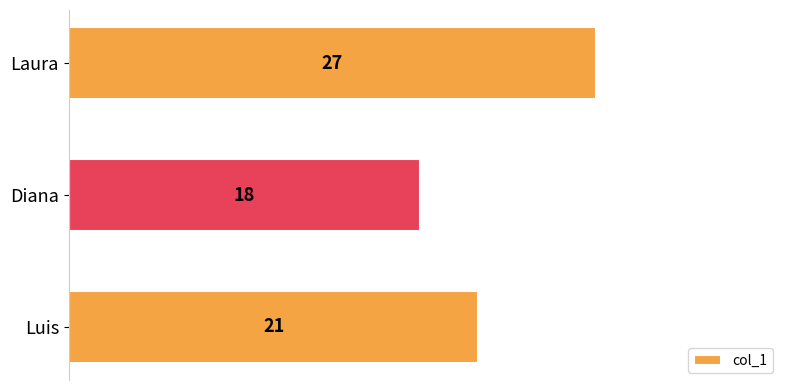

The chart shows a value of 11 at Luis. True or false?

False